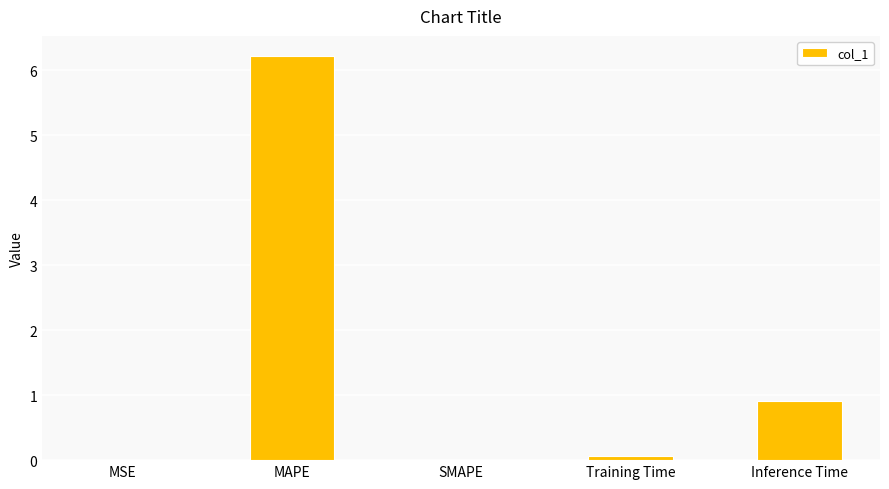

What is the greatest value displayed?

6.2